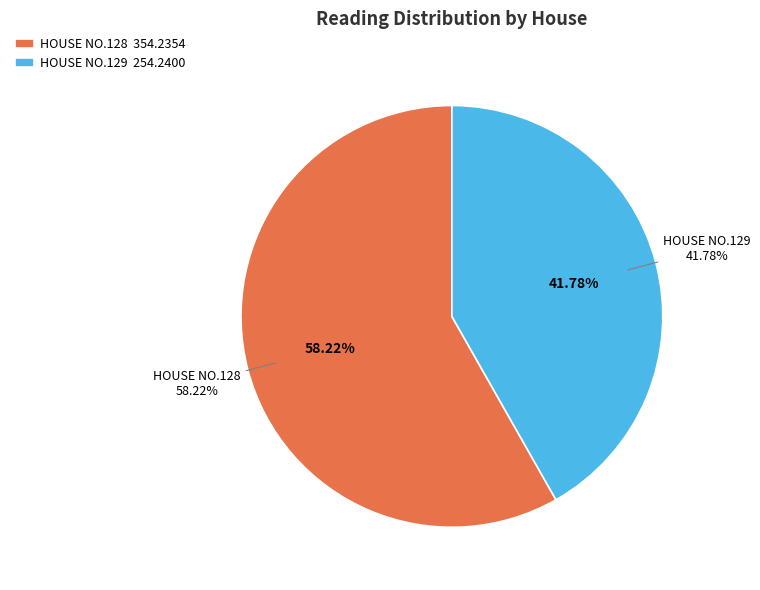

What percentage is NOT represented by HOUSE NO.128?

41.8%